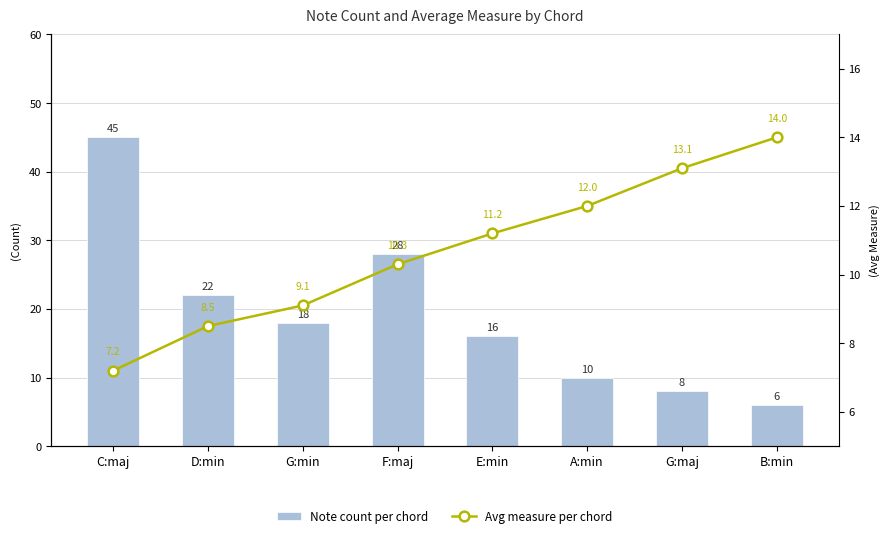

Reading left to right, what are all the values shown in this chart?

Note count per chord: C:maj=45.0	D:min=22.0	G:min=18.0	F:maj=28.0	E:min=16.0	A:min=10.0	G:maj=8.0	B:min=6.0
Avg measure per chord: C:maj=7.2	D:min=8.5	G:min=9.1	F:maj=10.3	E:min=11.2	A:min=12.0	G:maj=13.1	B:min=14.0